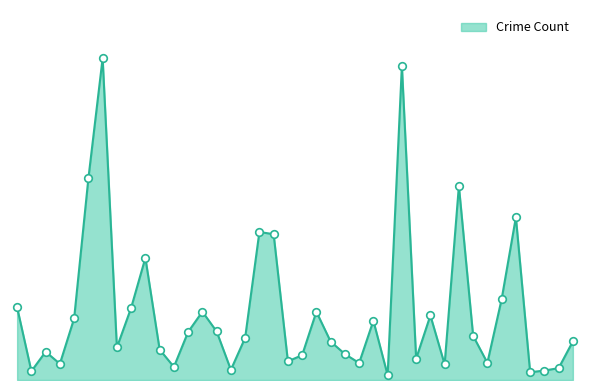

Is this an area chart (filled region under the line)?

Yes